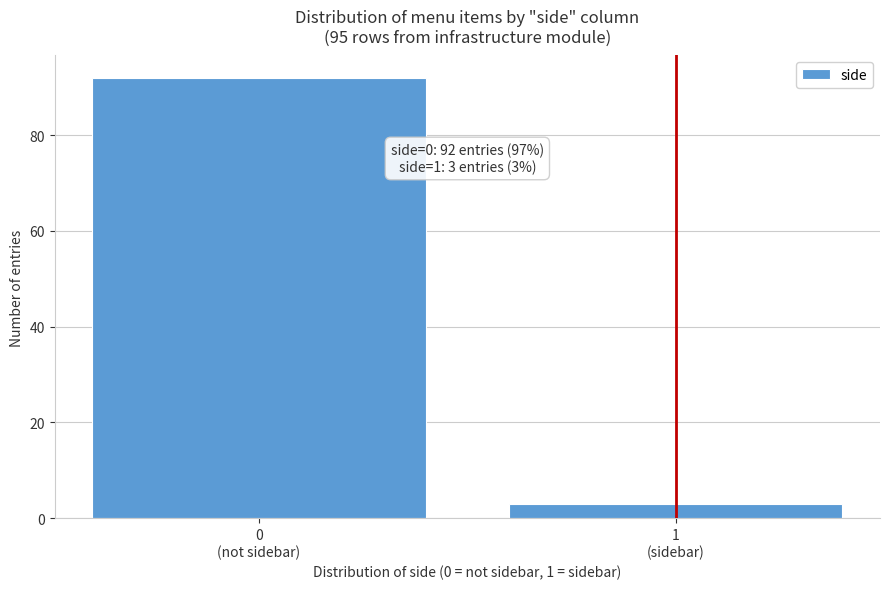

Reading left to right, transcribe all the data shown in this chart.

92	3